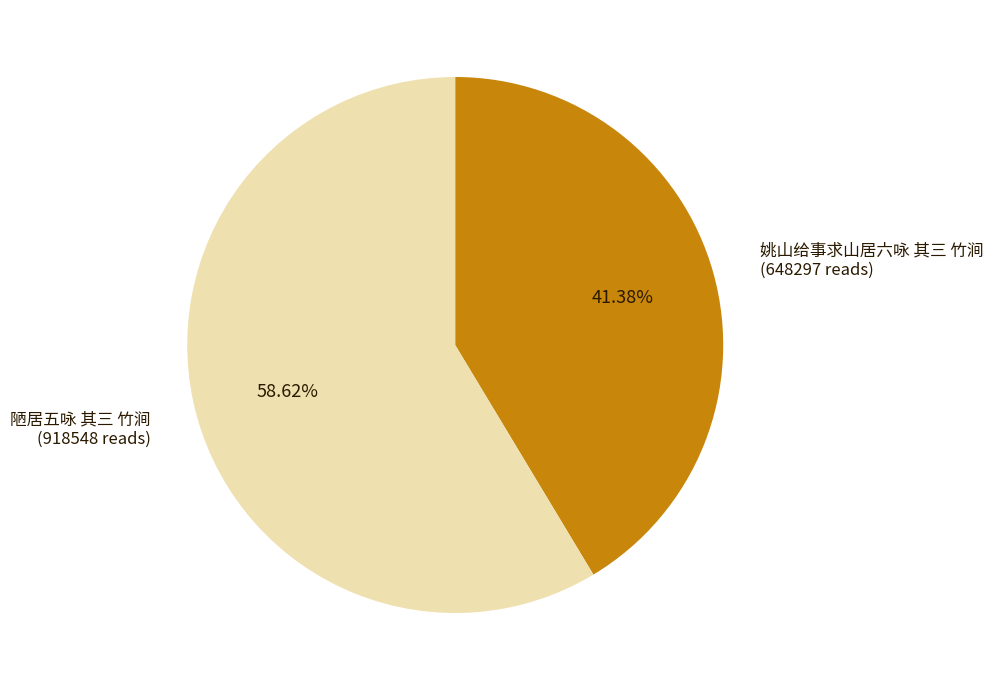

Which category has the smallest portion of the pie?

姚山给事求山居六咏 其三 竹涧